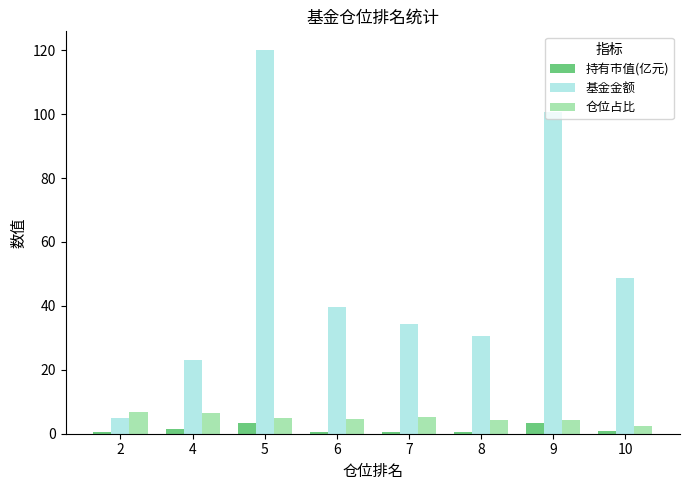

At which category is the sum across all series the highest?

5